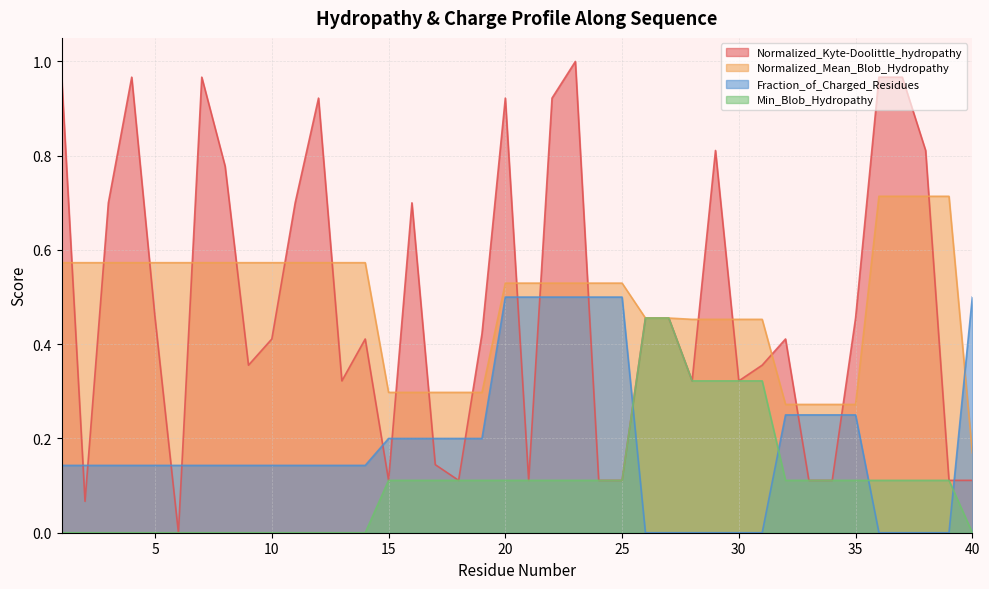

List the series in order of their peak value, lowest first.

Min_Blob_Hydropathy, Fraction_of_Charged_Residues, Normalized_Mean_Blob_Hydropathy, Normalized_Kyte-Doolittle_hydropathy